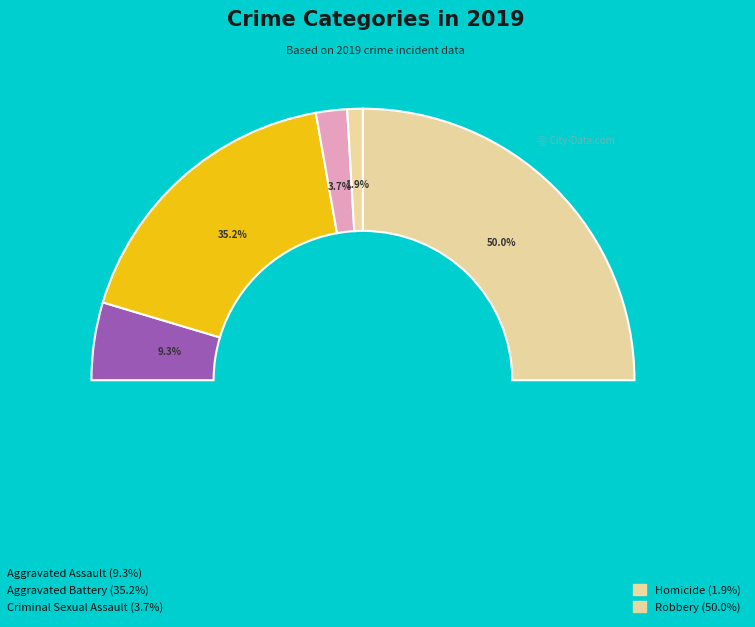

Rank the categories by value from highest to lowest.

Robbery, Aggravated Battery, Aggravated Assault, Criminal Sexual Assault, Homicide